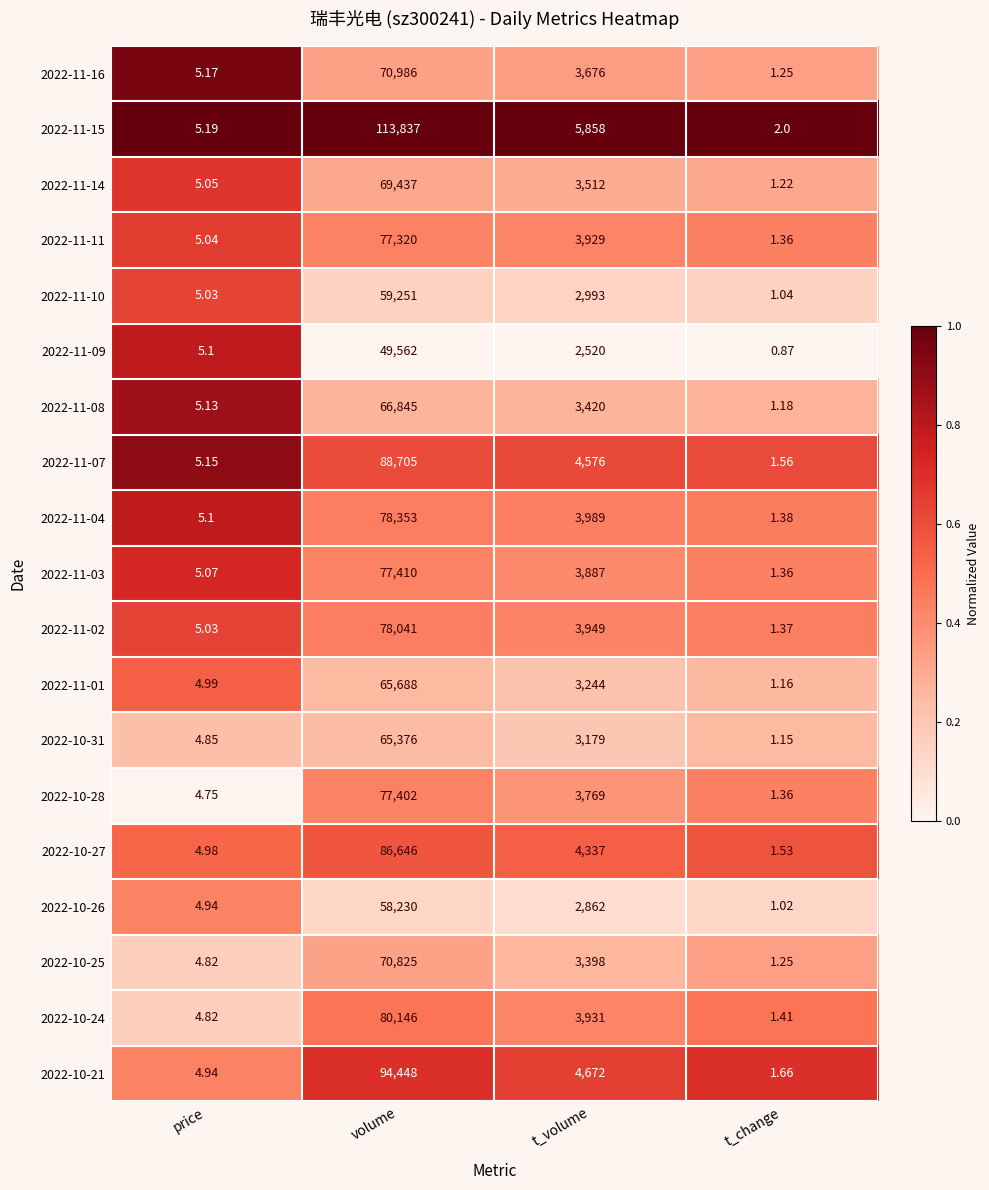

What is the total value across all series at t_change?

25.1